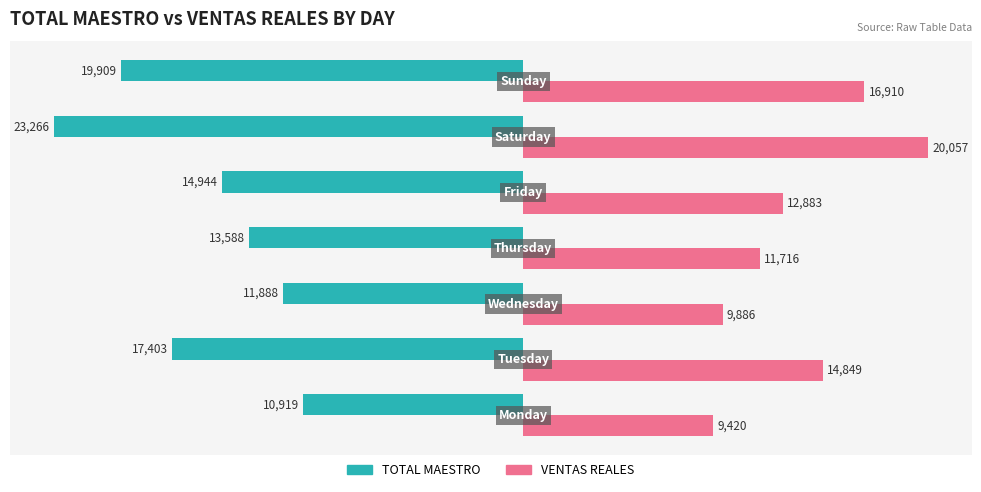

Rank the series by their maximum value, from lowest to highest.

TOTAL MAESTRO, VENTAS REALES